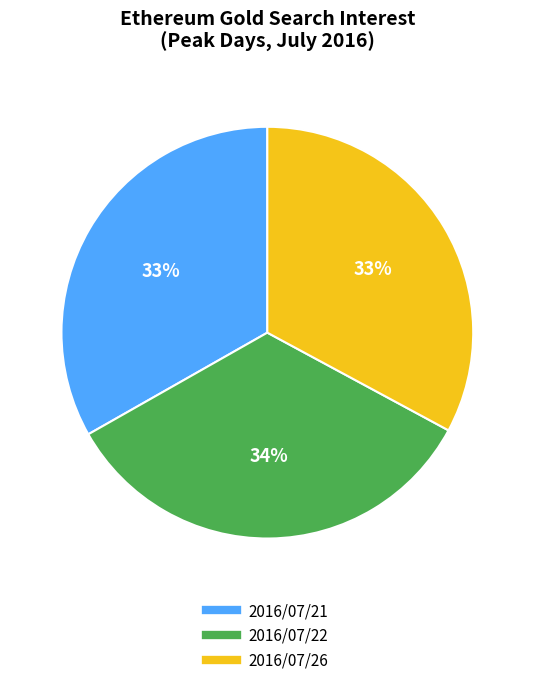

To the nearest percent, what is the average slice percentage?

33%